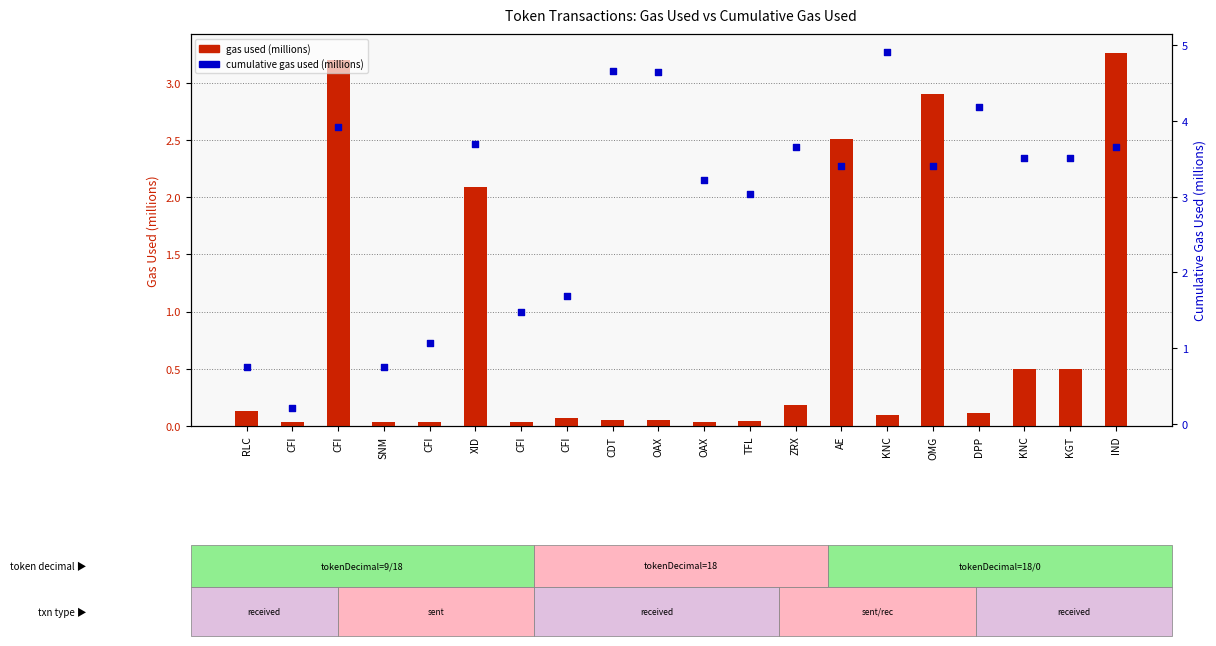

Which series contains the highest Y value?

cumulative gas used (M)